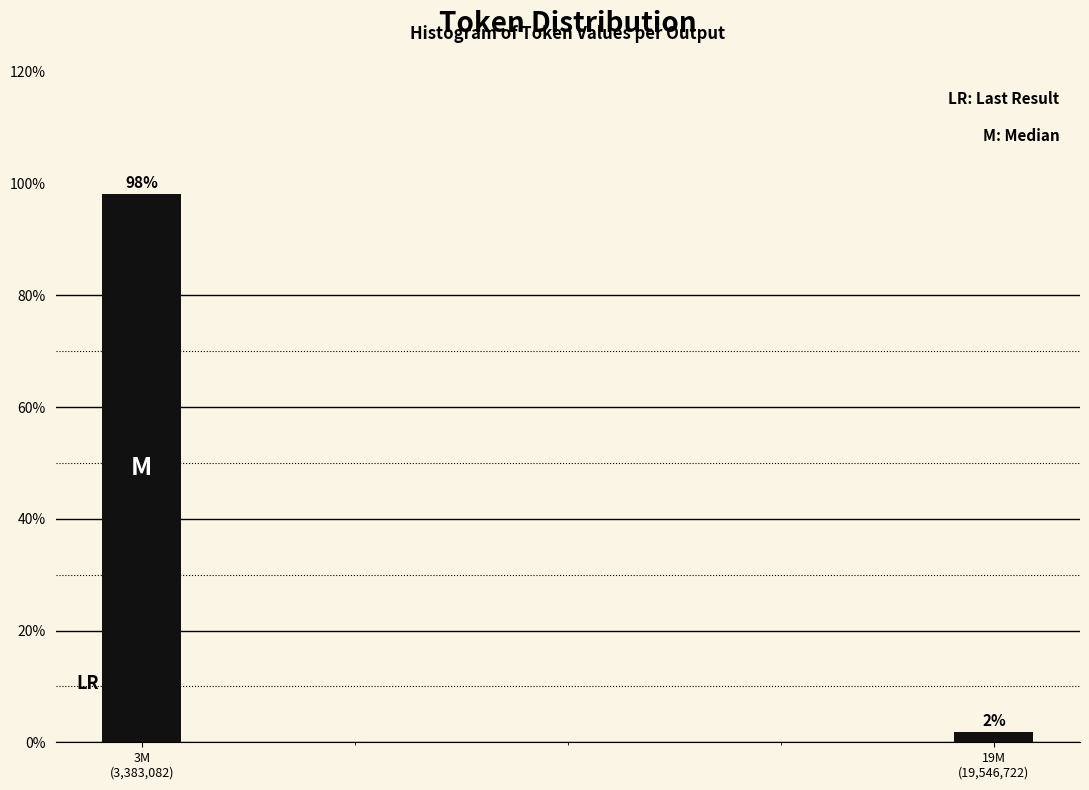

What is the sum of all values?

100.0